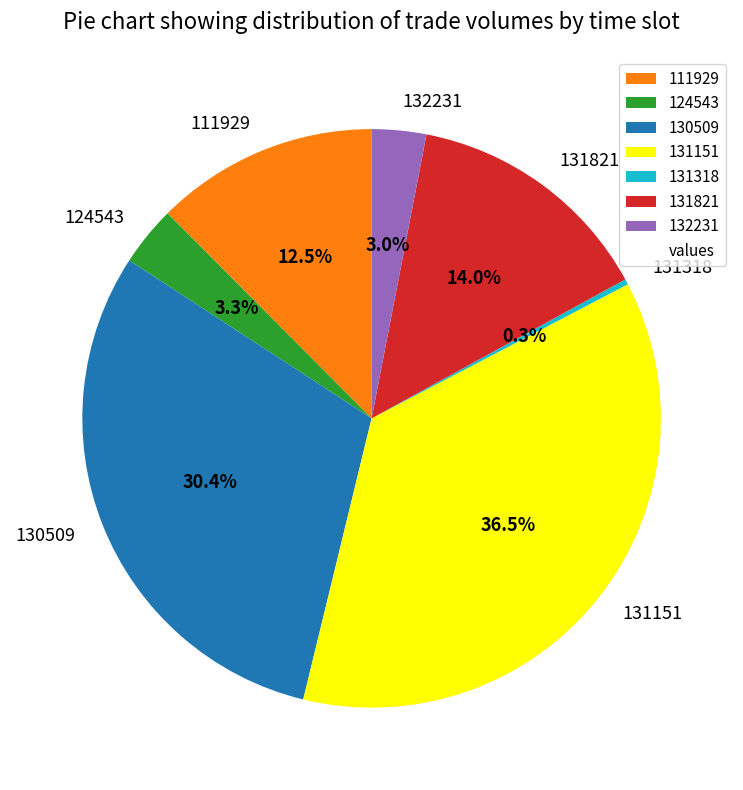

Which category has the biggest portion of the pie?

131151